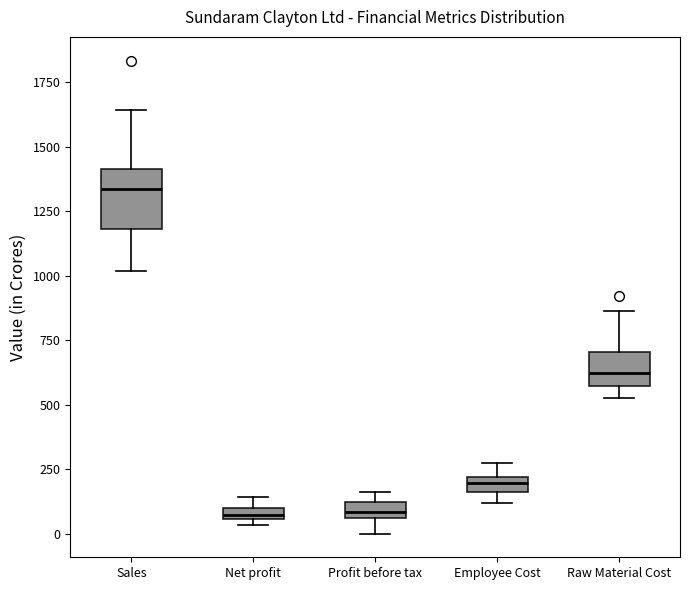

Where is the lower edge of the box for Sales on the y-axis? The values are not printed on the chart, so give them approximately, as read against the axis.

1200